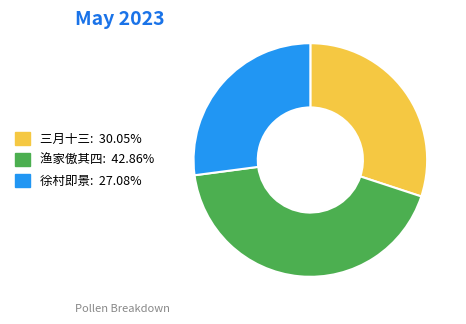

Does any single category account for the majority?

No